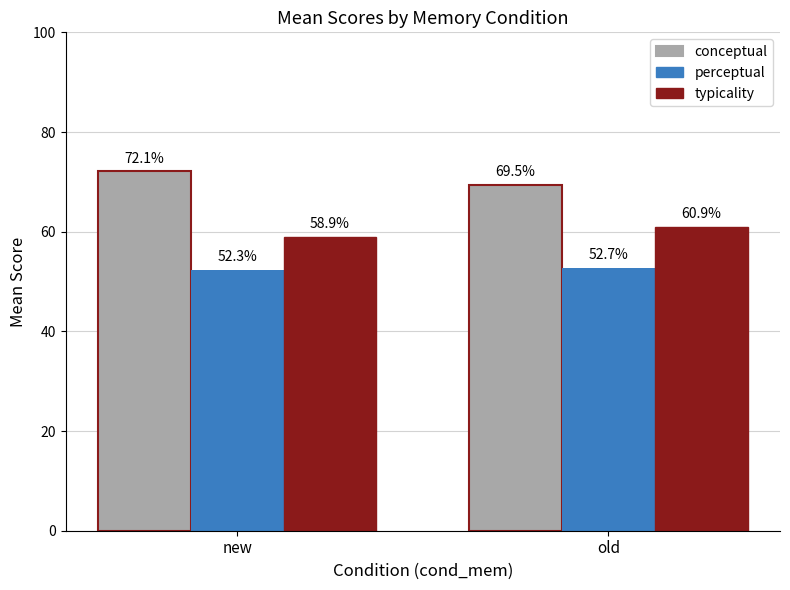

How many distinct data groups are displayed?

3